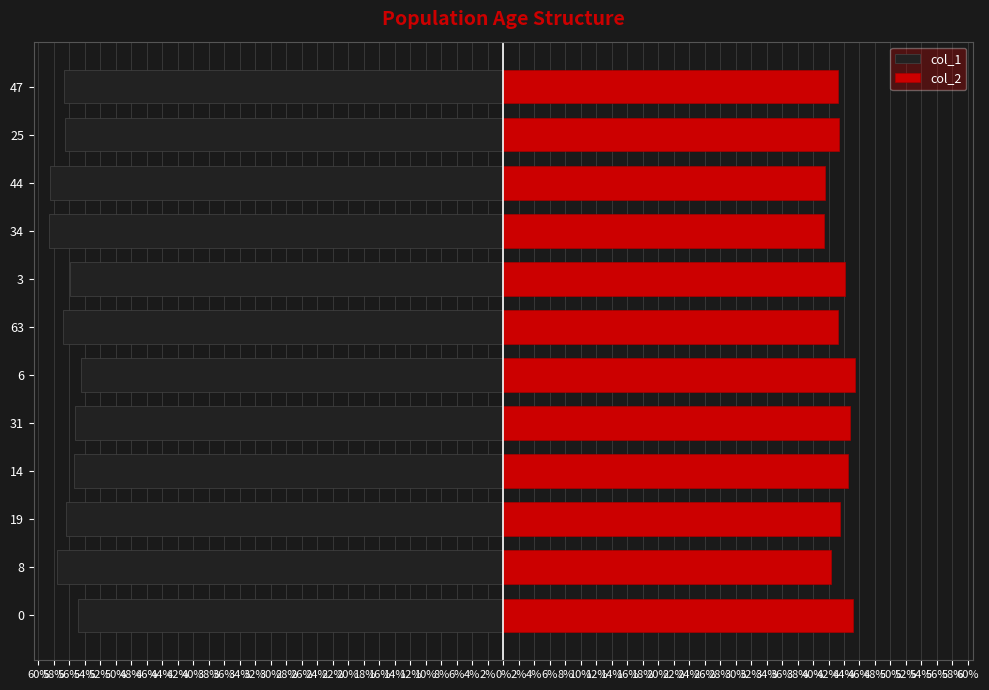

How many groups of bars are there?

12